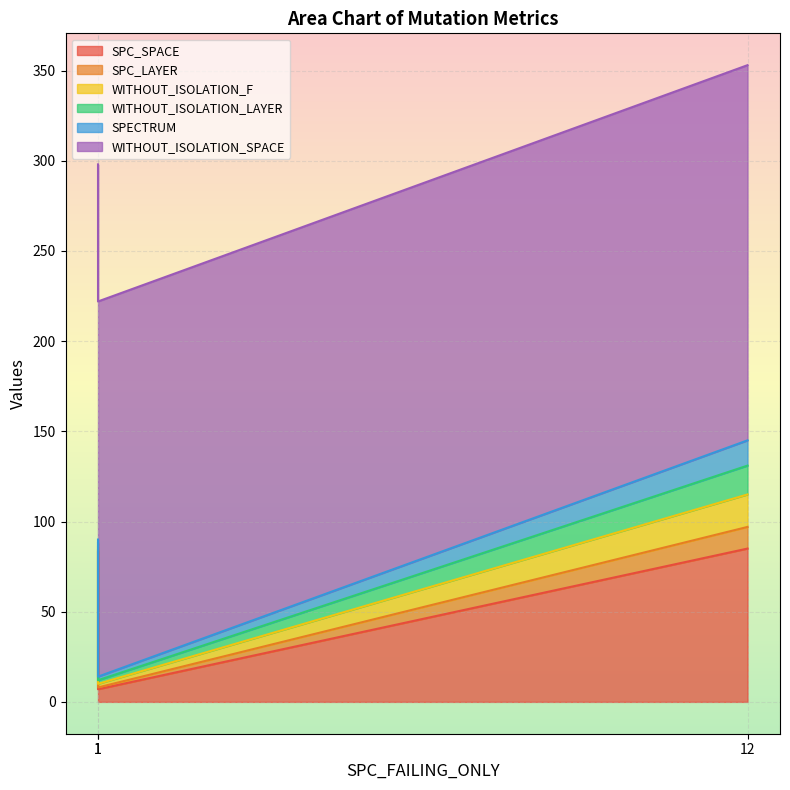

At how many categories does at least one series exceed 184?

3